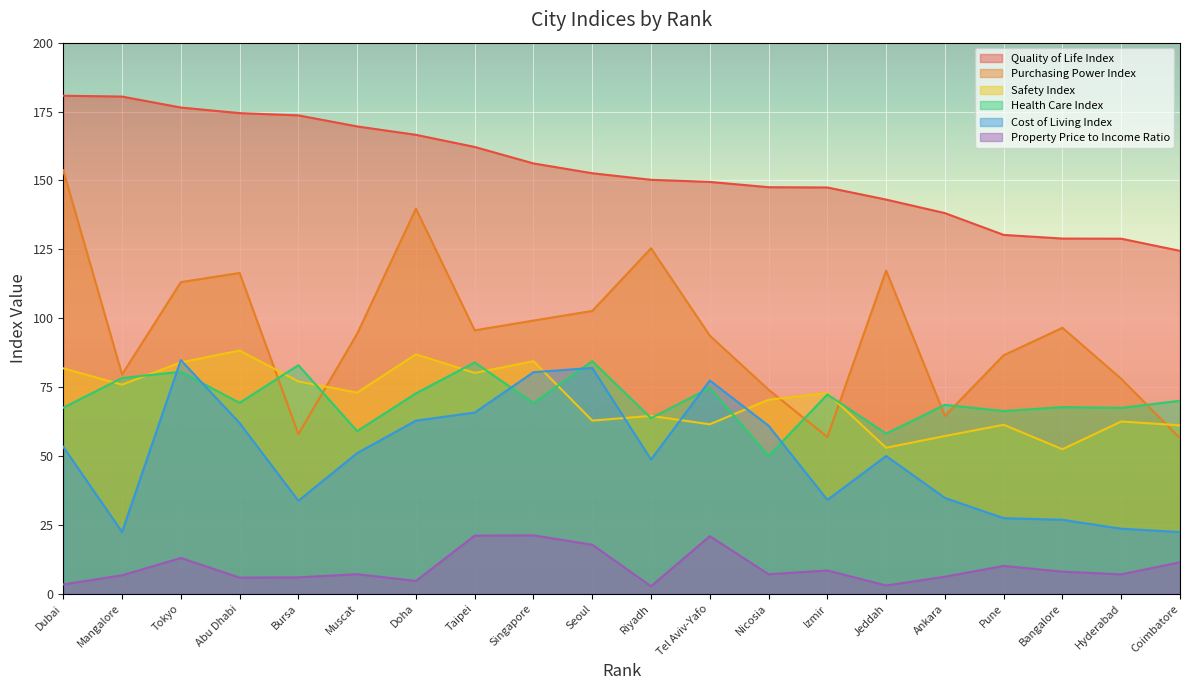

At which label does Safety Index reach its peak?

Abu Dhabi